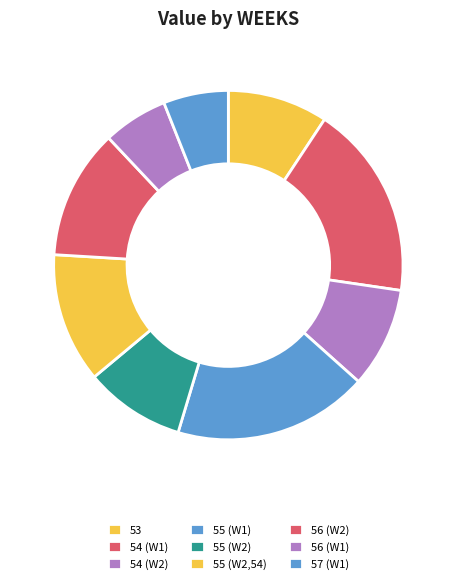

Do 55 (W2,54) and 56 (W1) together represent more than half of the pie?

No